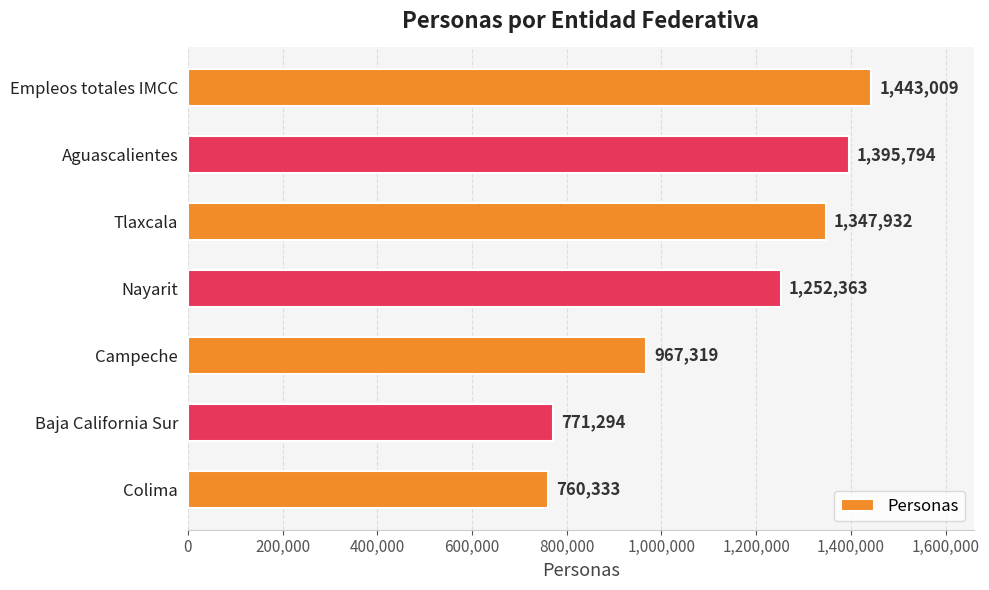

The value at Tlaxcala is 529487. True or false?

False